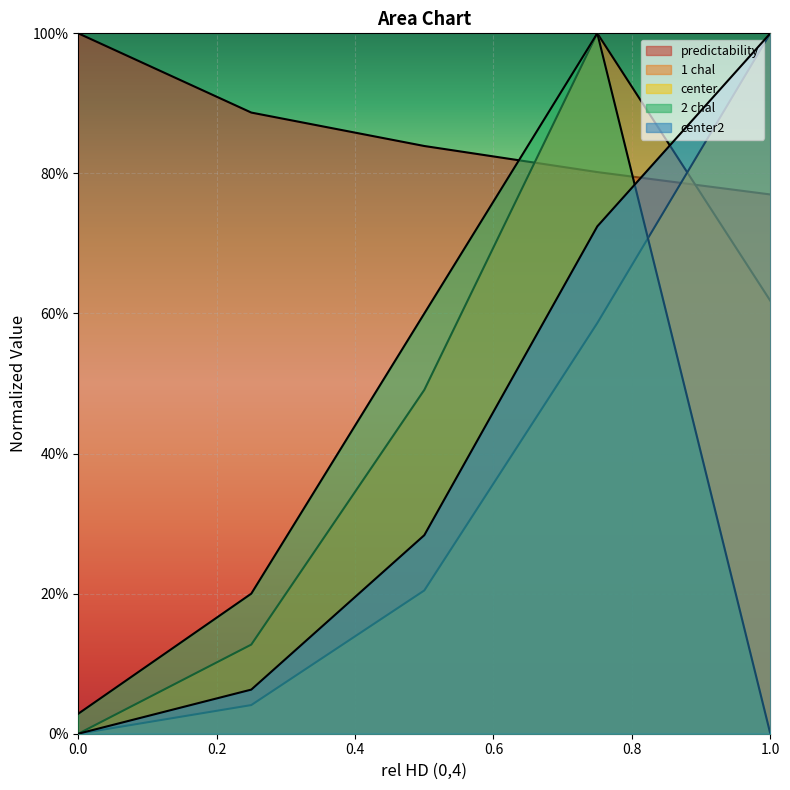

Count the 1 chal values in the range 0 to 1.

5